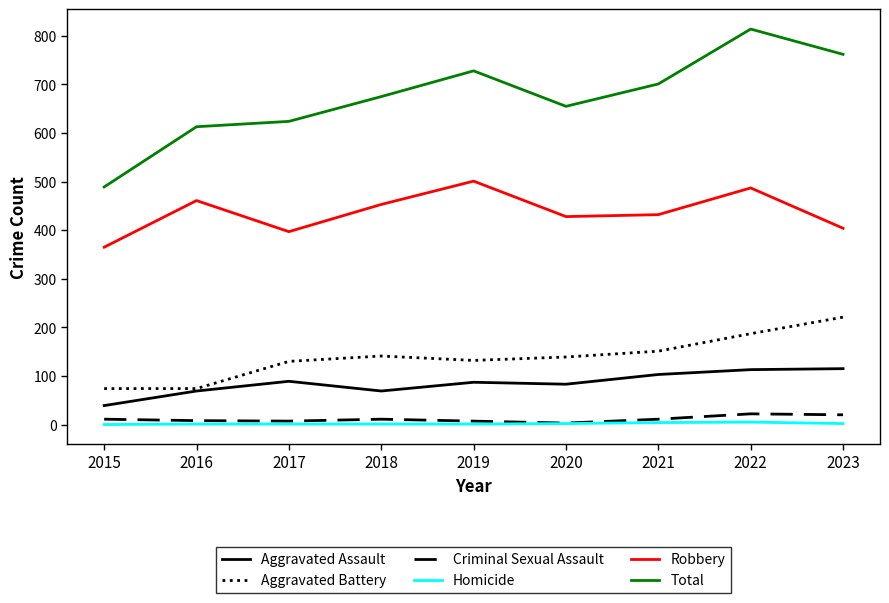

Where is the first local minimum for Total?

2020